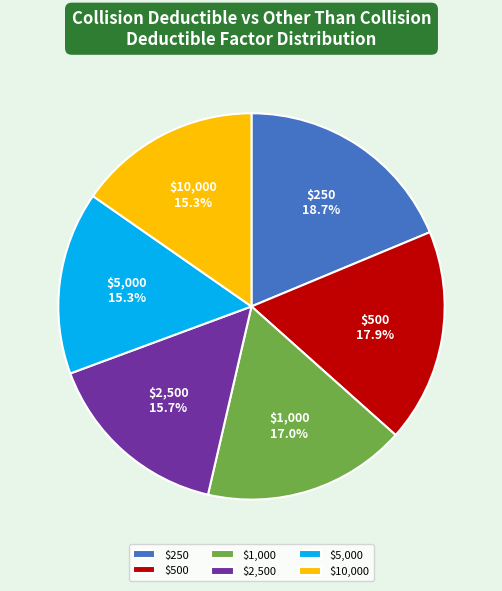

Between $5,000 and $250, which is larger?

$250